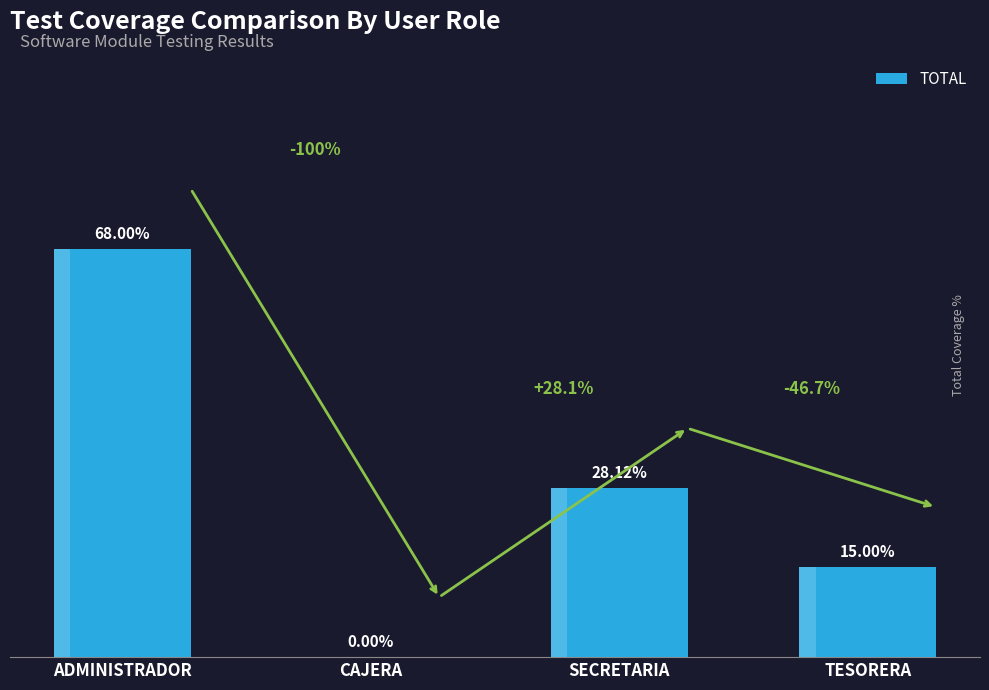

At which category does the chart reach its peak across all series?

ADMINISTRADOR